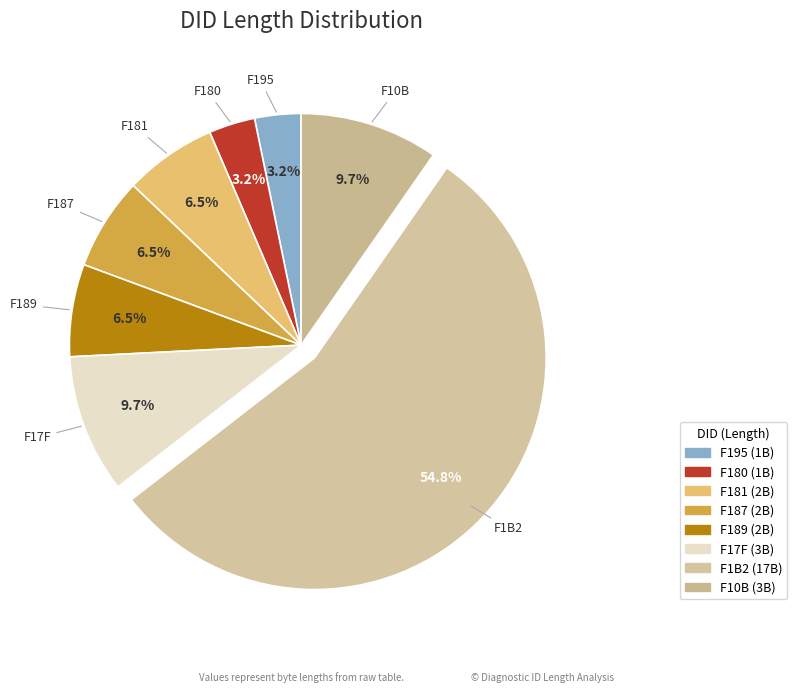

Do F1B2 and F195 together represent more than half of the pie?

Yes